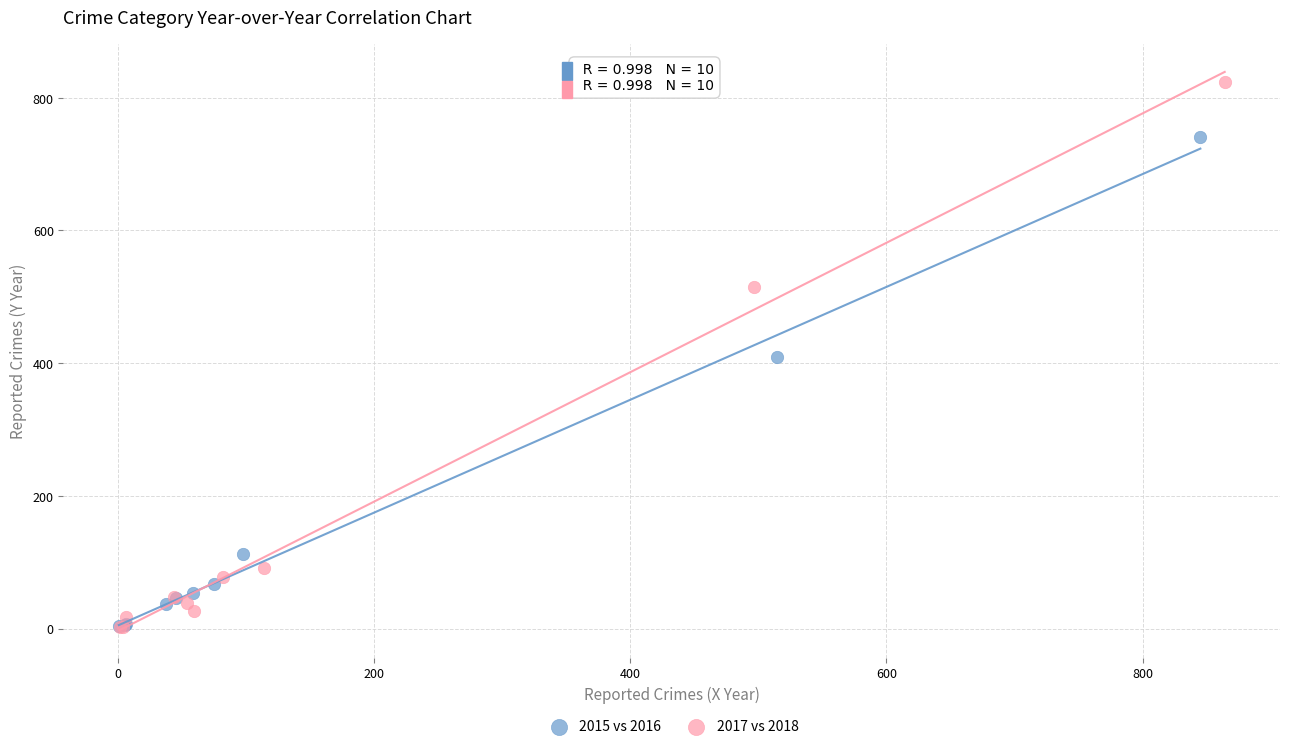

Which series reaches the maximum Y coordinate?

2017 vs 2018